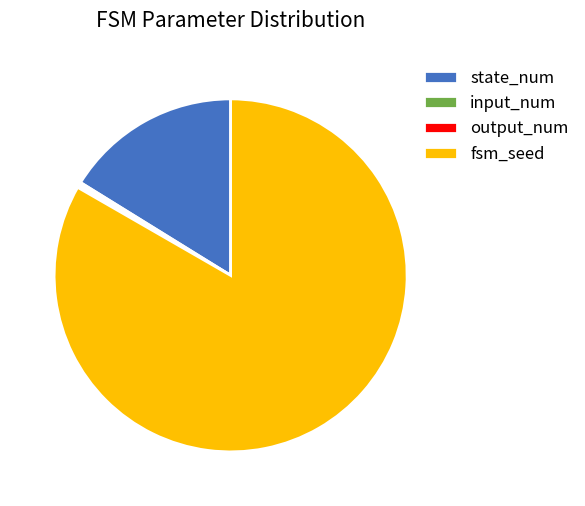

True or false: fsm_seed accounts for 75% of the total.

False